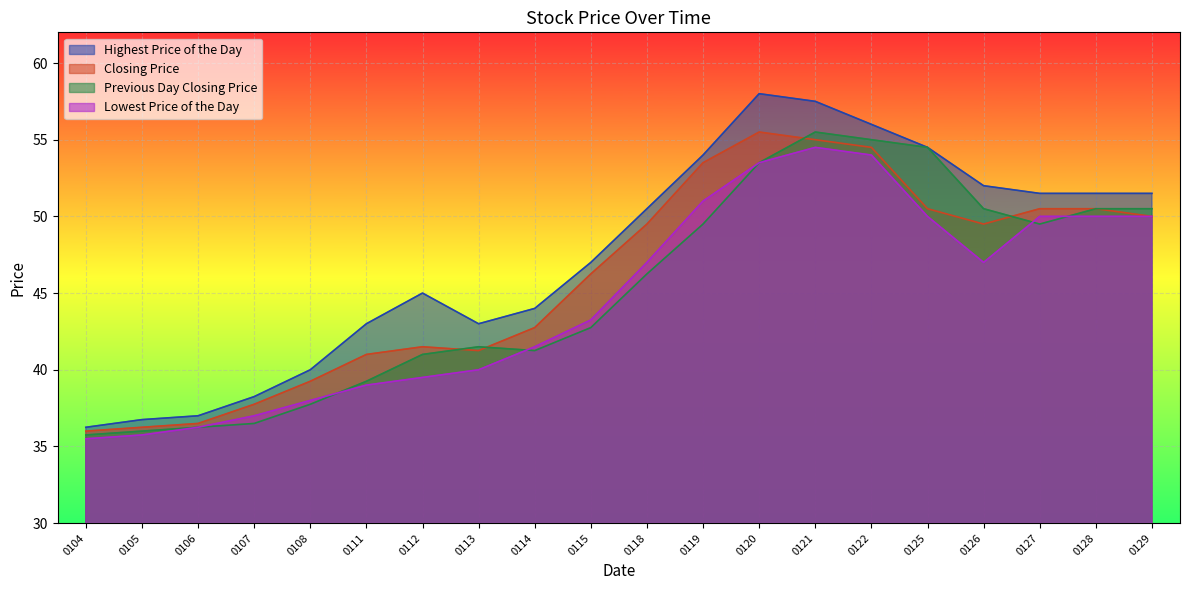

At which category is the sum across all series the highest?

0121